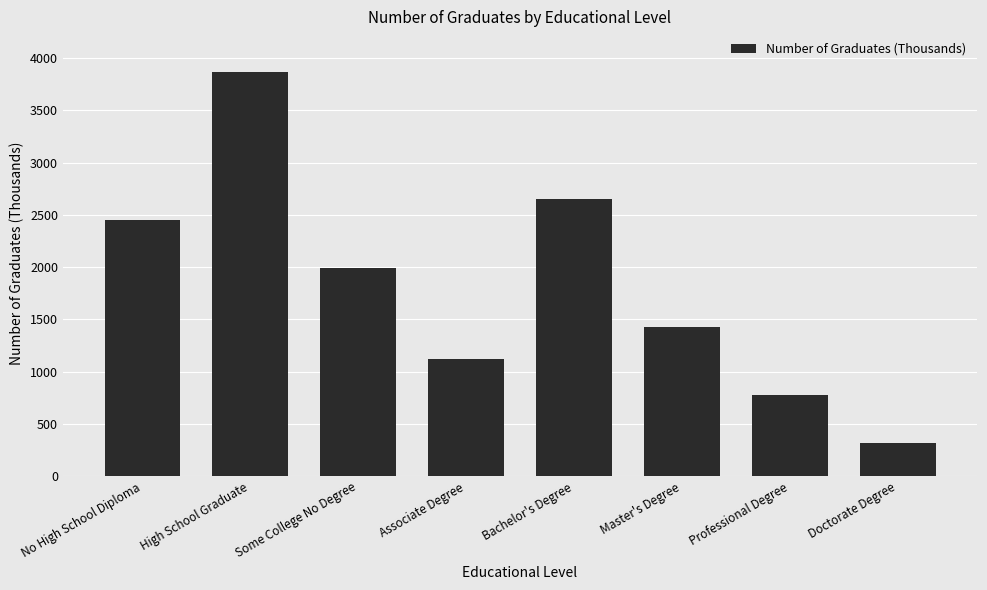

At which label does the data first exceed 1990?

No High School Diploma